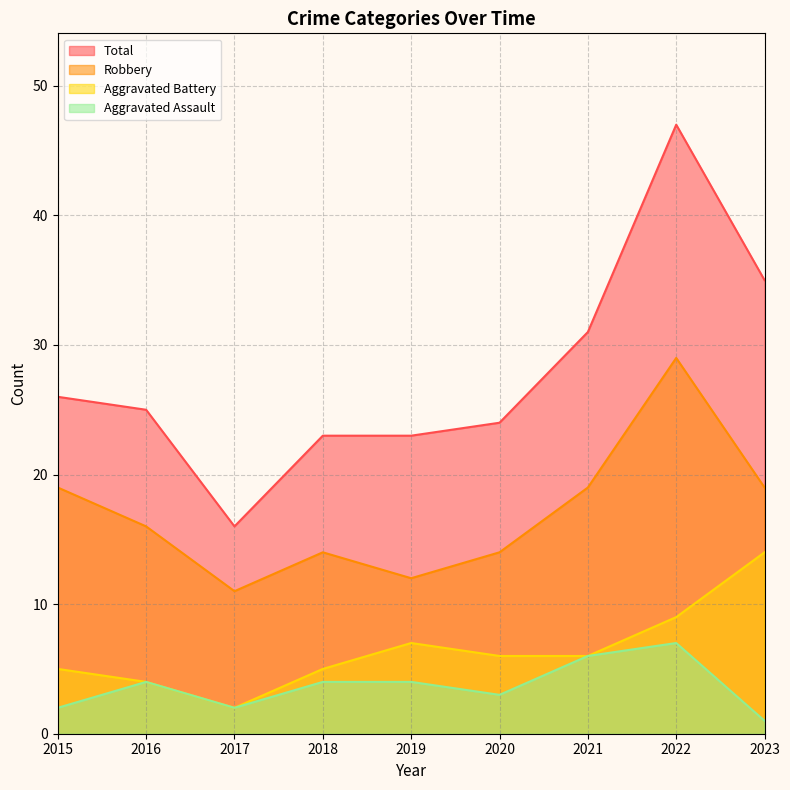

How many lines are shown in the chart?

4